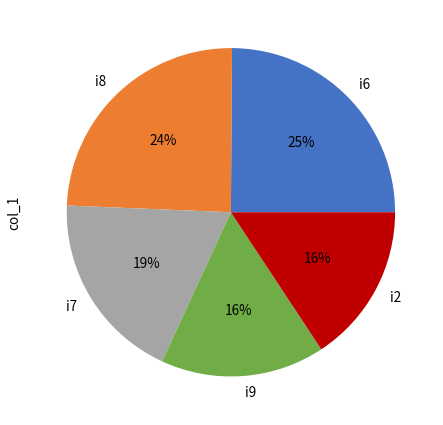

How many slices are in this pie chart?

5